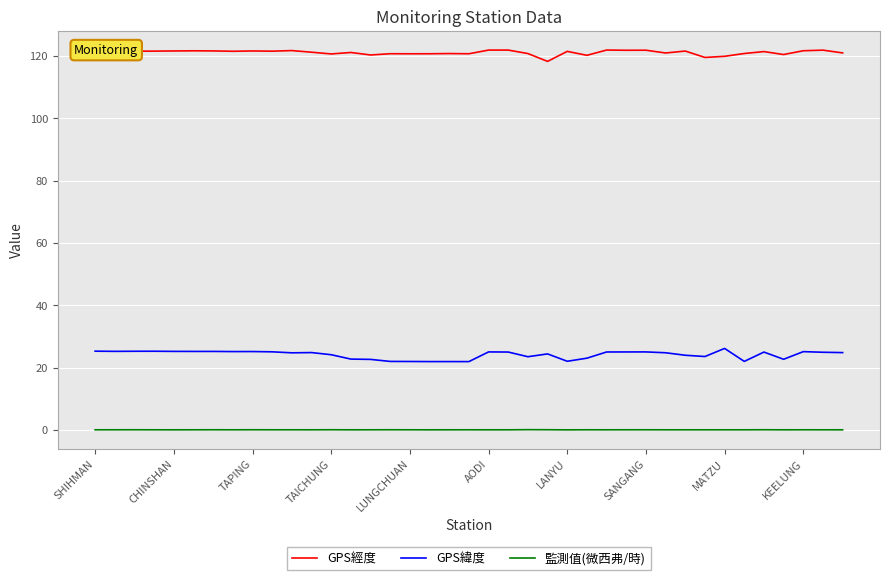

What is the maximum value shown in the chart?

121.9